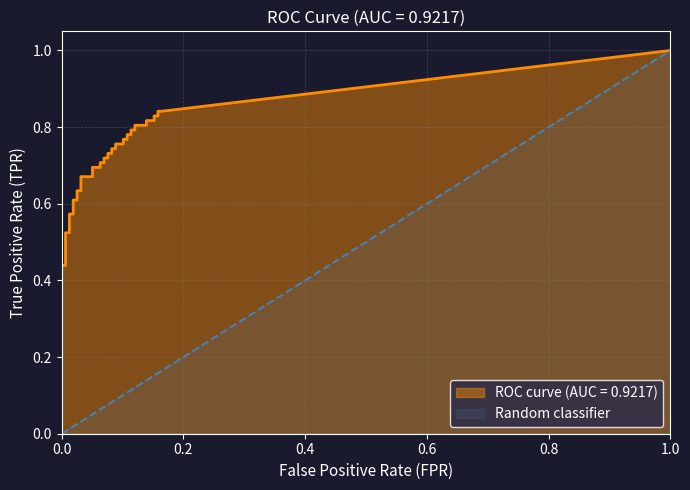

Rank the series by their maximum value, from highest to lowest.

tpr, fpr